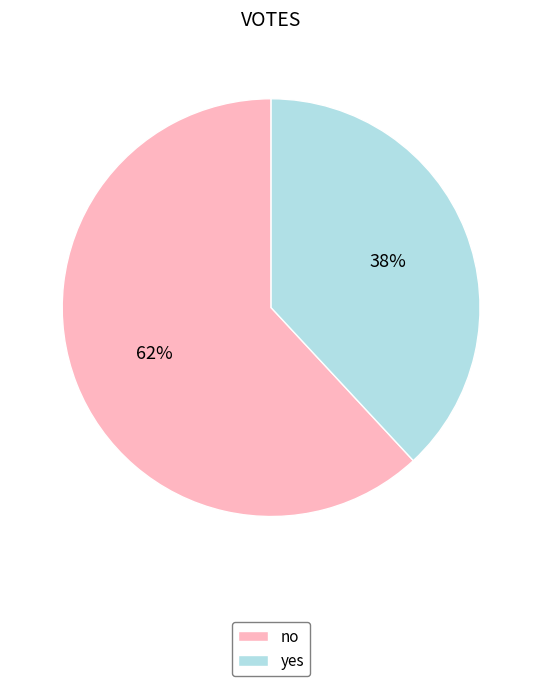

Count the number of slices in the pie.

2